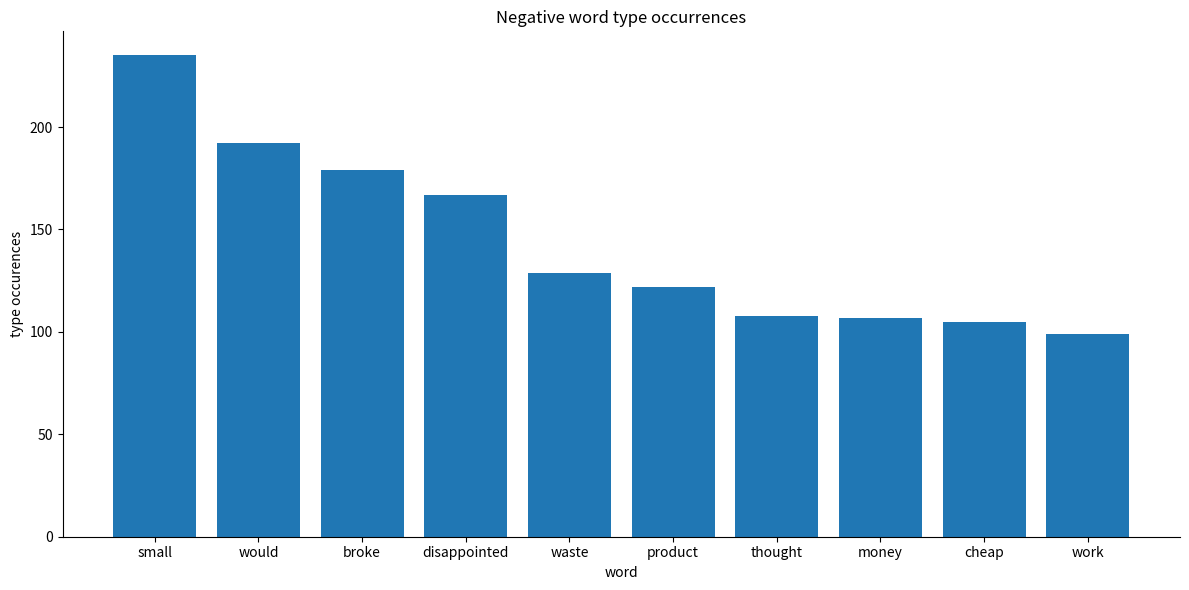

What is the minimum value shown in the chart?

99